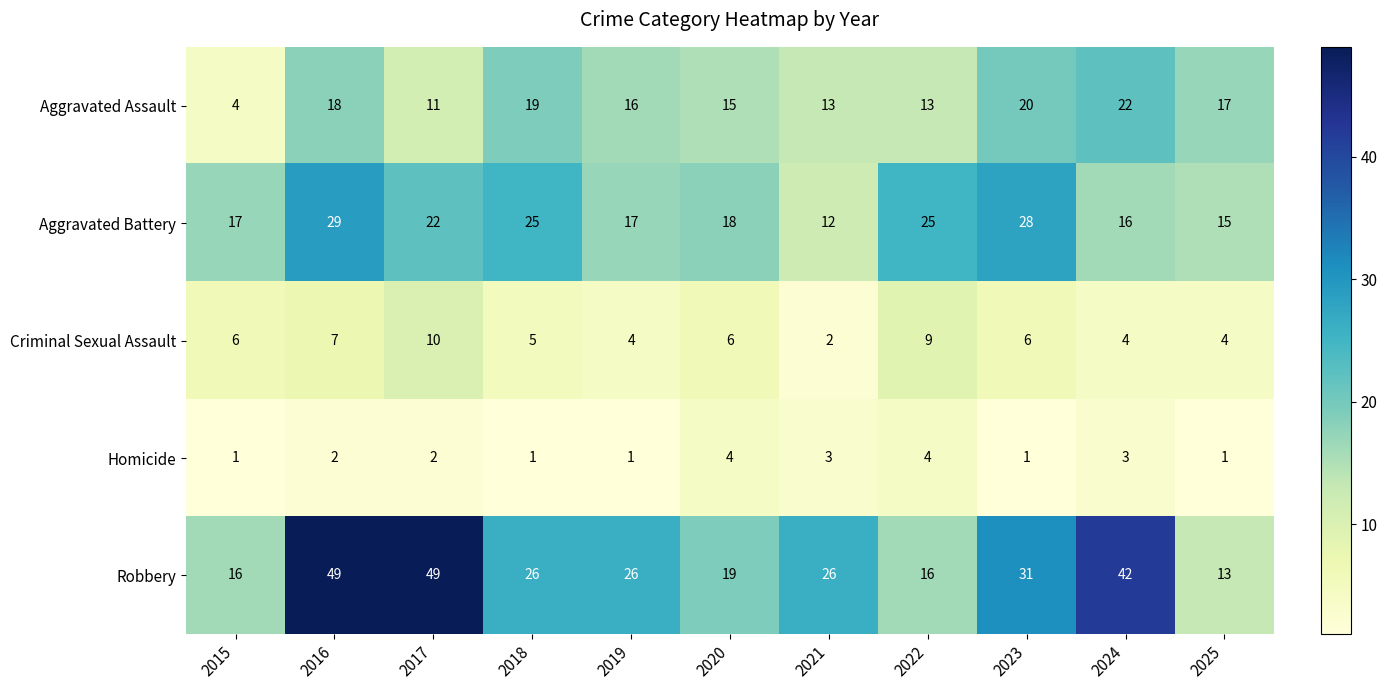

Count the Criminal Sexual Assault values in the range 4 to 7.

8